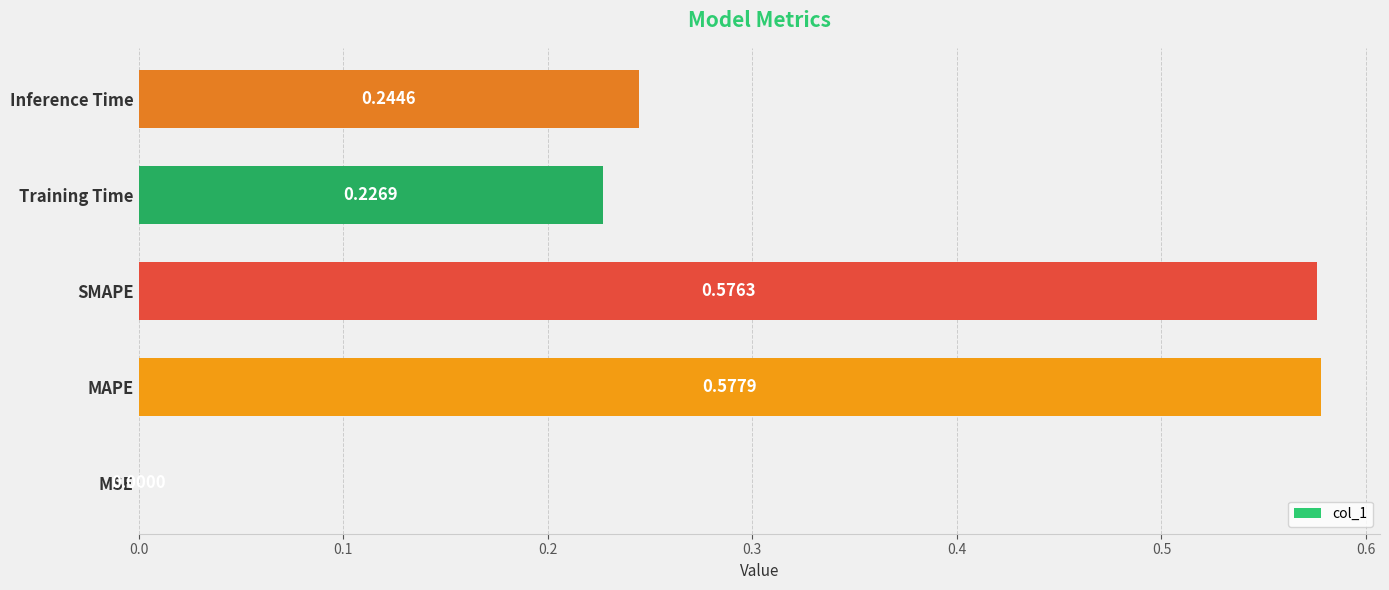

Count the number of data series in this chart.

1